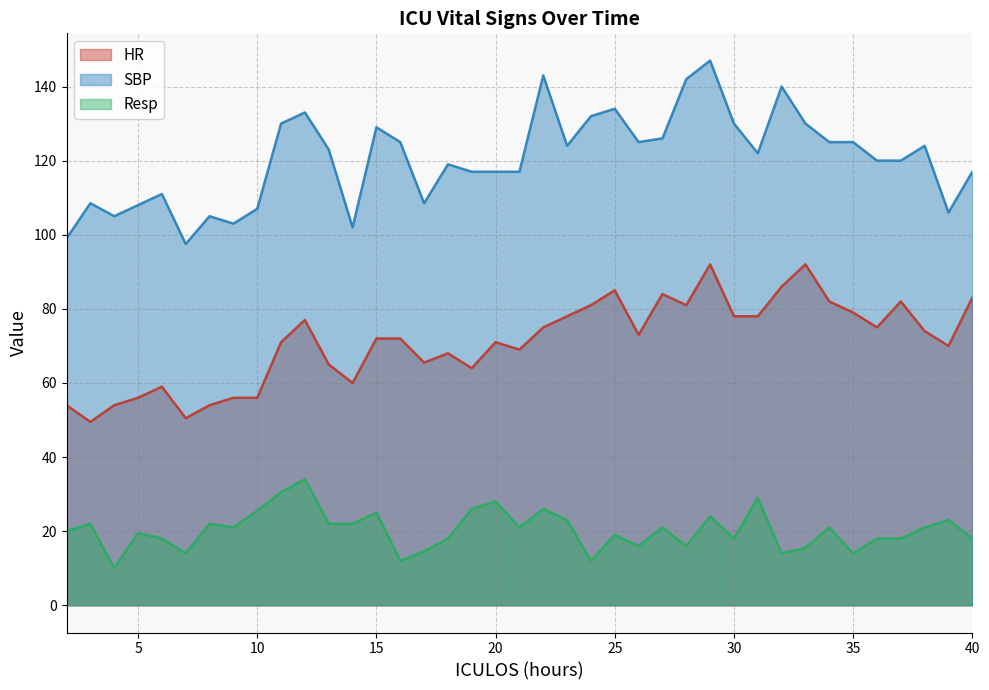

List the labels in order of Resp value, smallest first.

4, 16, 24, 7, 32, 35, 17, 33, 26, 28, 6, 18, 30, 36, 37, 40, 25, 5, 2, 9, 21, 27, 34, 38, 3, 8, 13, 14, 23, 39, 29, 15, 10, 19, 22, 20, 31, 11, 12